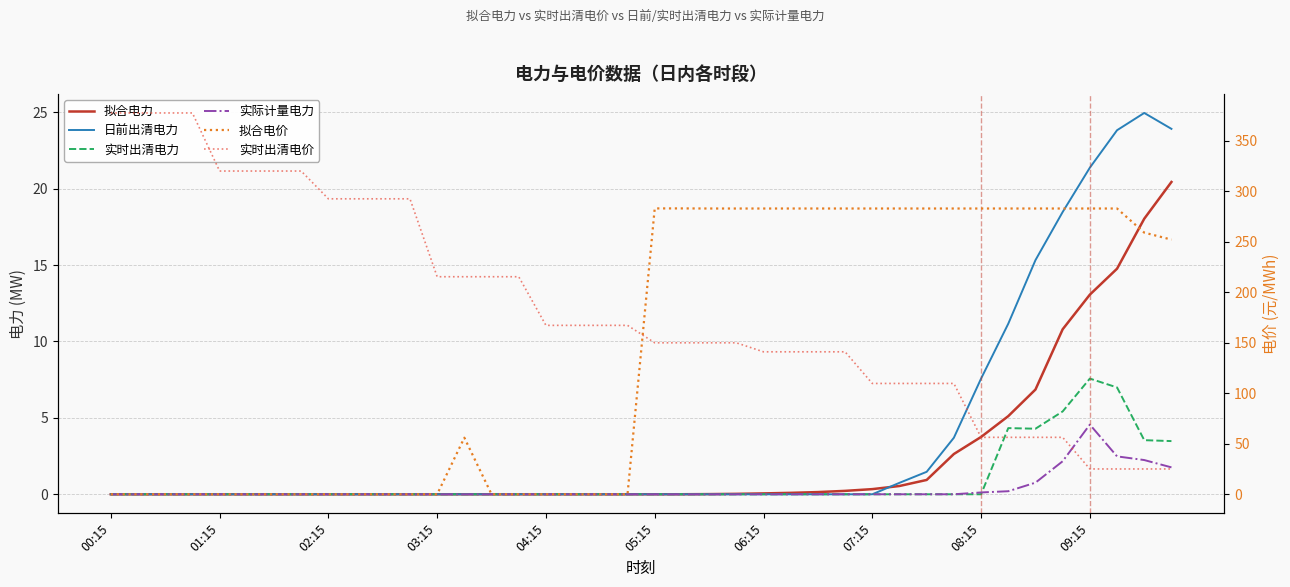

Which series has the widest spread of values?

实时出清电价